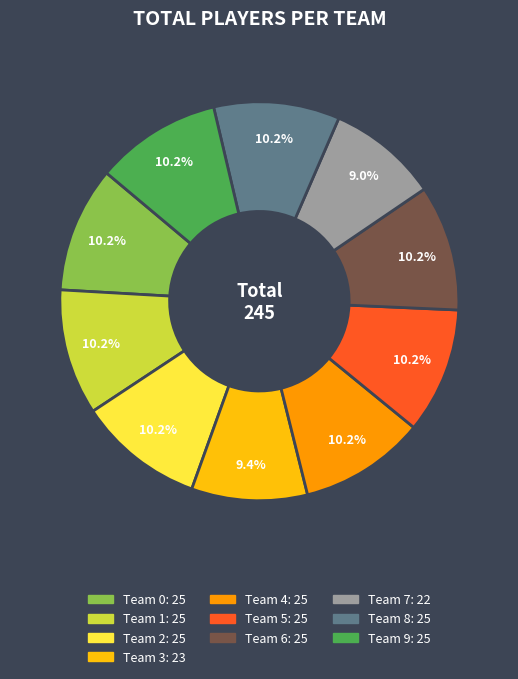

Is it true that Team 4 is 1% of the pie?

False